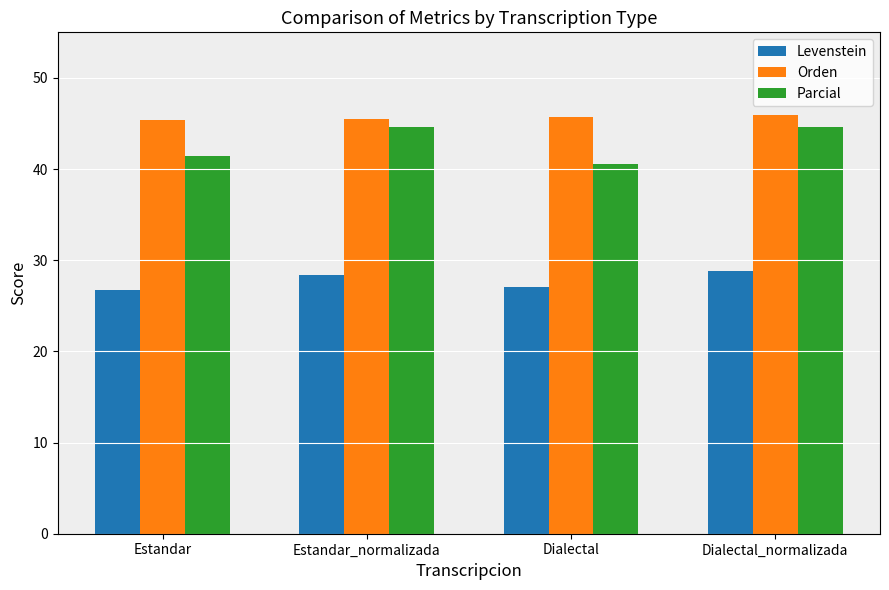

At Dialectal_normalizada, list the series in order from smallest to largest.

Levenstein, Parcial, Orden